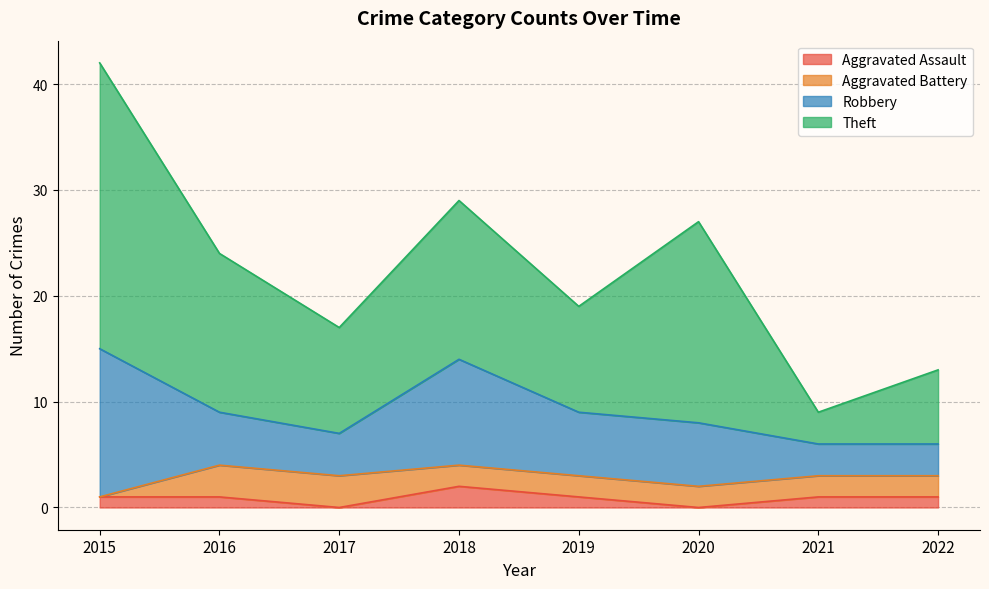

What is the difference between the second highest and second lowest values in the Robbery series?

7